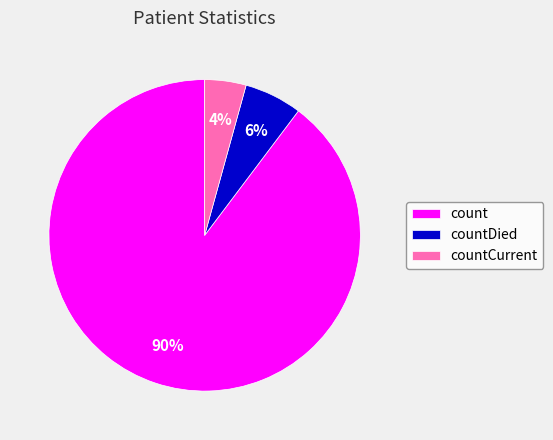

How many slices are in this pie chart?

3